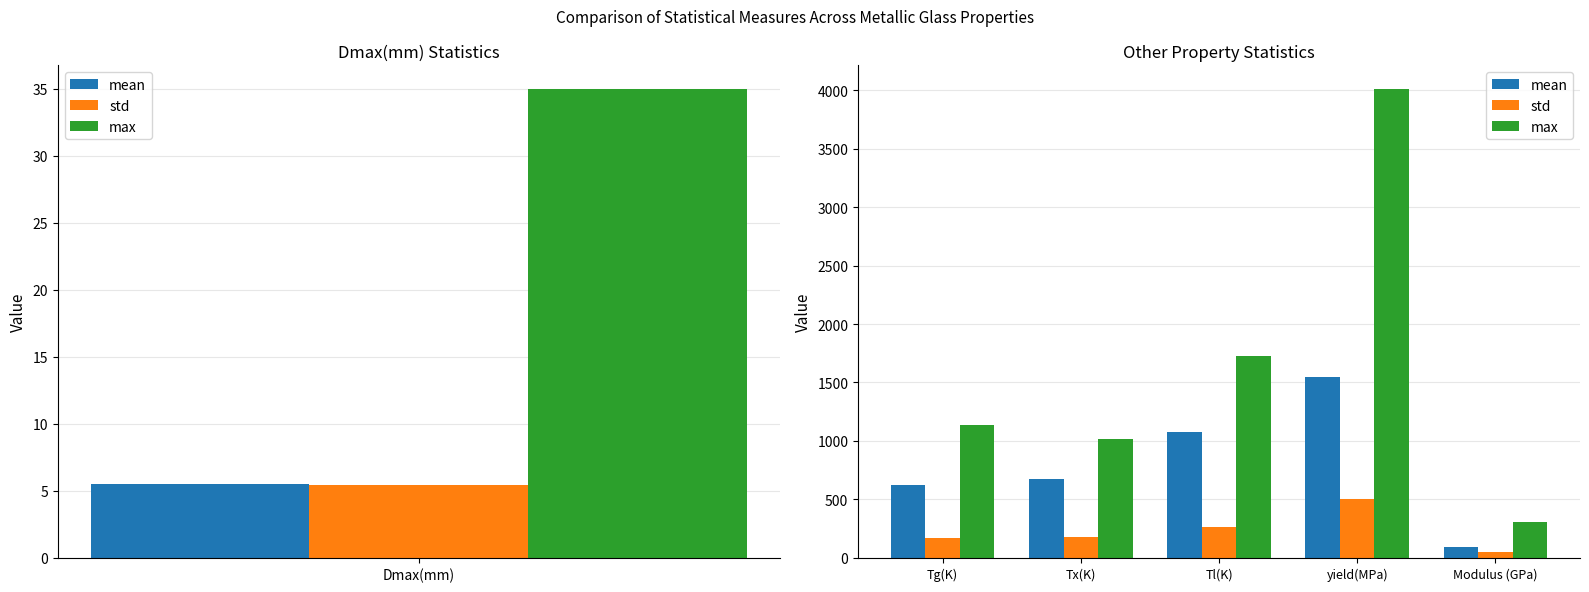

Is it true that mean equals 94.9 at Modulus (GPa)?

True